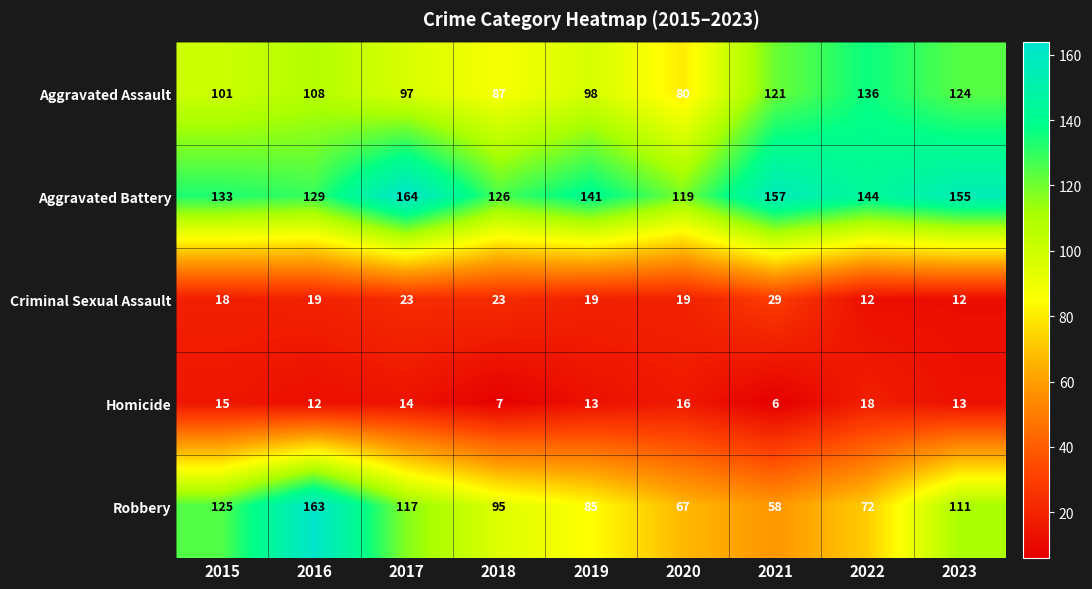

What is the total value across all series at 2017?

415